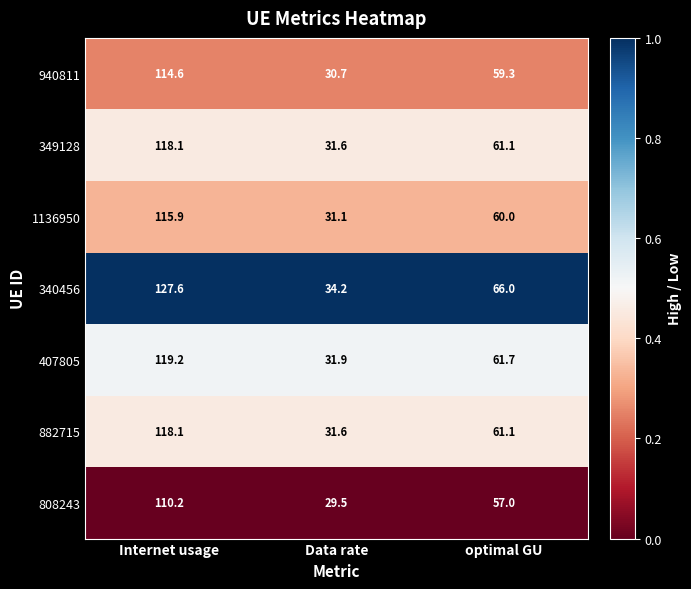

At which label does 808243 reach its minimum?

Data rate